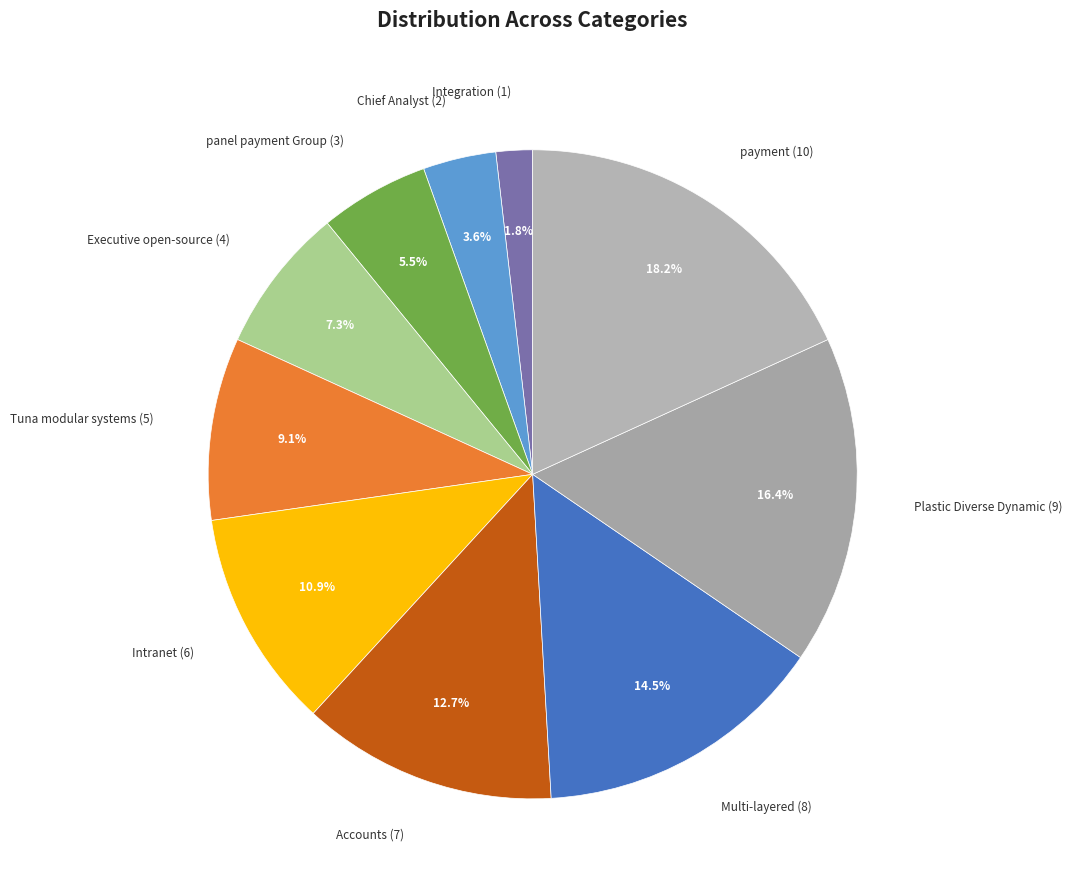

To the nearest percent, what is the combined percentage of panel payment Group and Integration?

7%